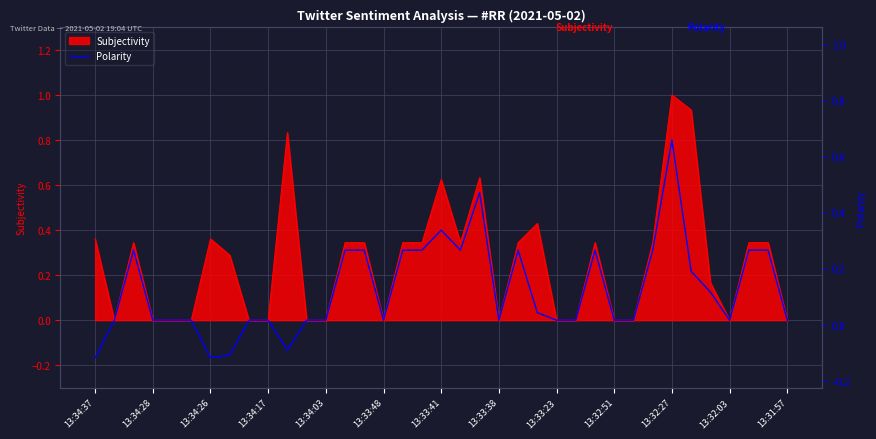

How many lines are shown in the chart?

1